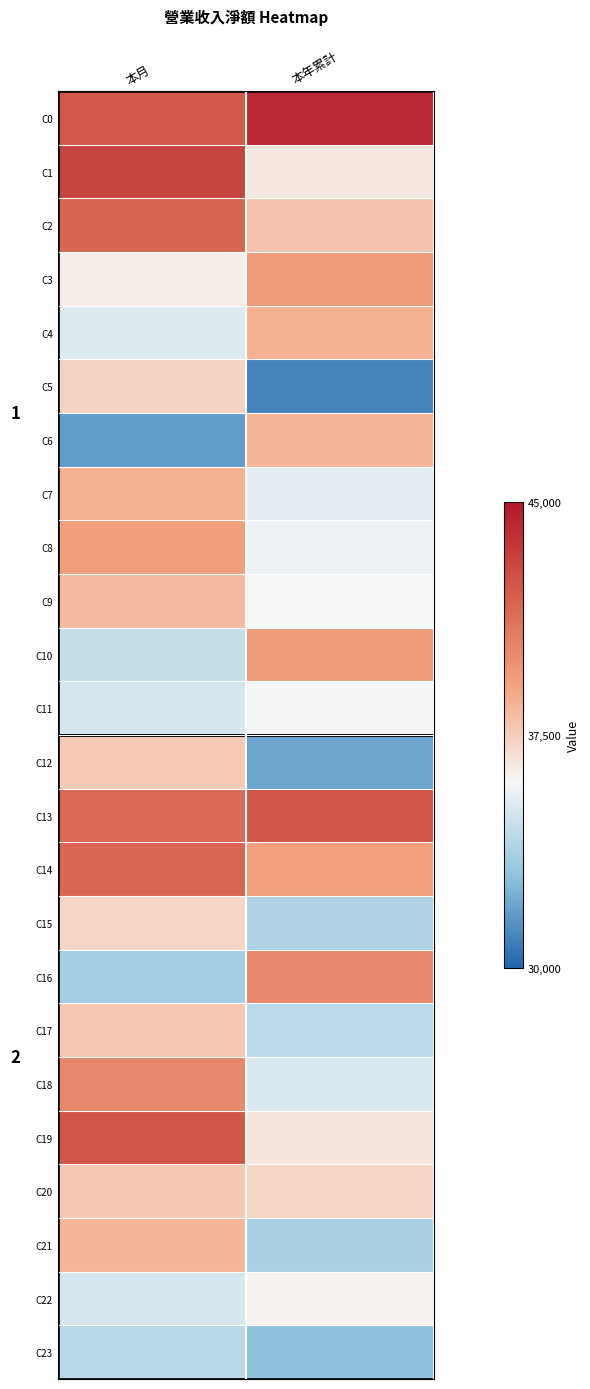

What is the total value across all series at 本年累計?

882258